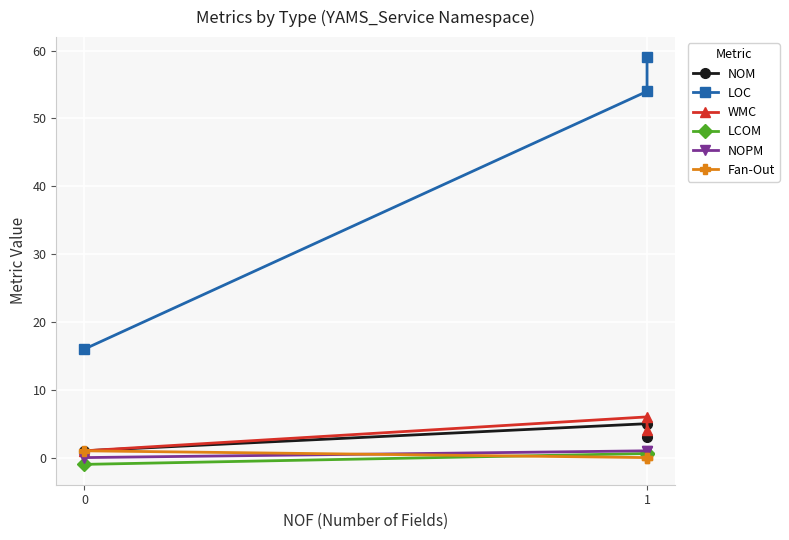

What is the difference between the maximum and minimum values in the Fan-Out series?

1.0